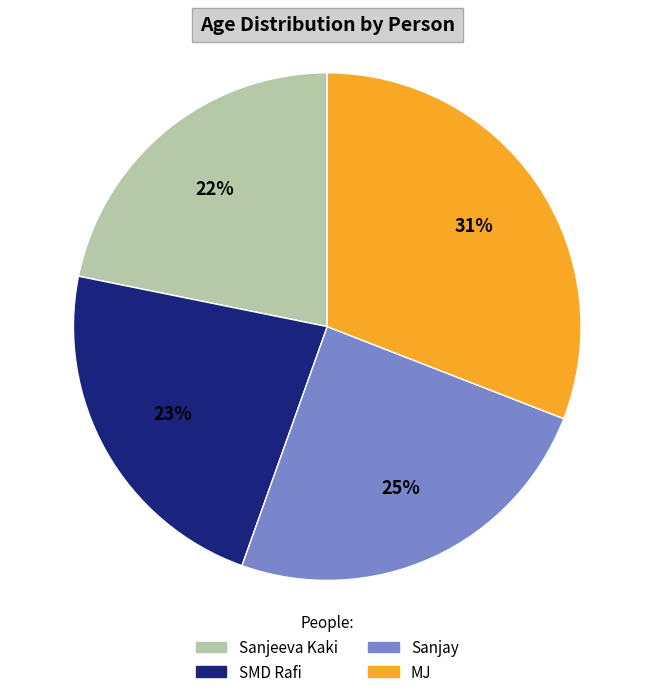

Which category has the smallest portion of the pie?

Sanjeeva Kaki